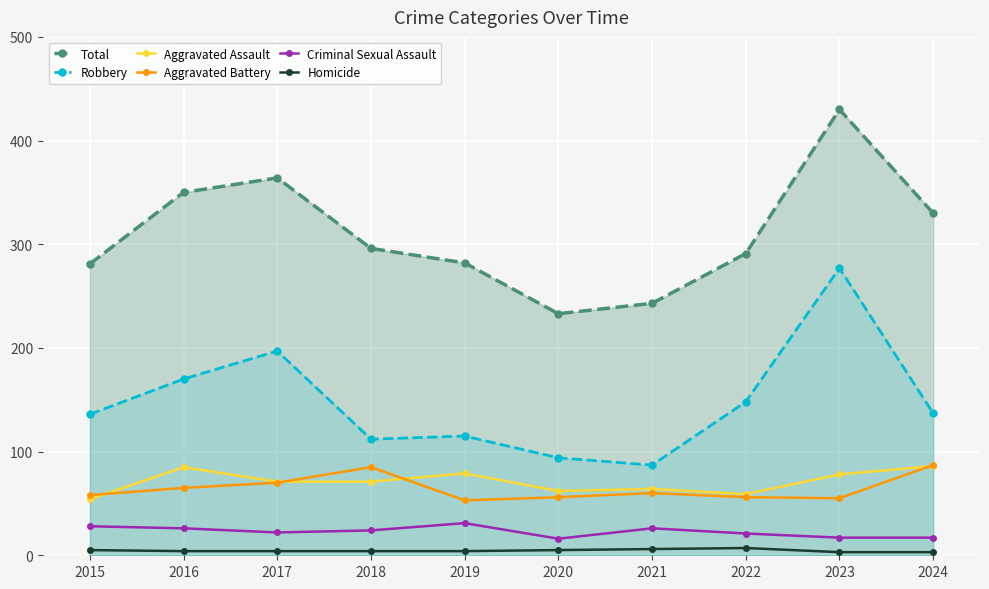

Reading left to right, extract all data points from this chart.

Total: 281	350	364	296	282	233	243	291	430	330
Robbery: 136	170	197	112	115	94	87	148	277	137
Aggravated Assault: 54	85	71	71	79	62	64	59	78	86
Aggravated Battery: 58	65	70	85	53	56	60	56	55	87
Criminal Sexual Assault: 28	26	22	24	31	16	26	21	17	17
Homicide: 5	4	4	4	4	5	6	7	3	3